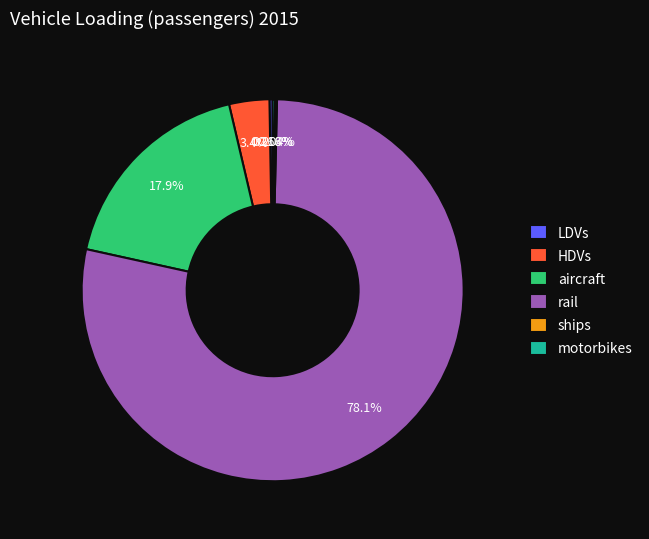

What is the total percentage of aircraft and HDVs?

21.3%